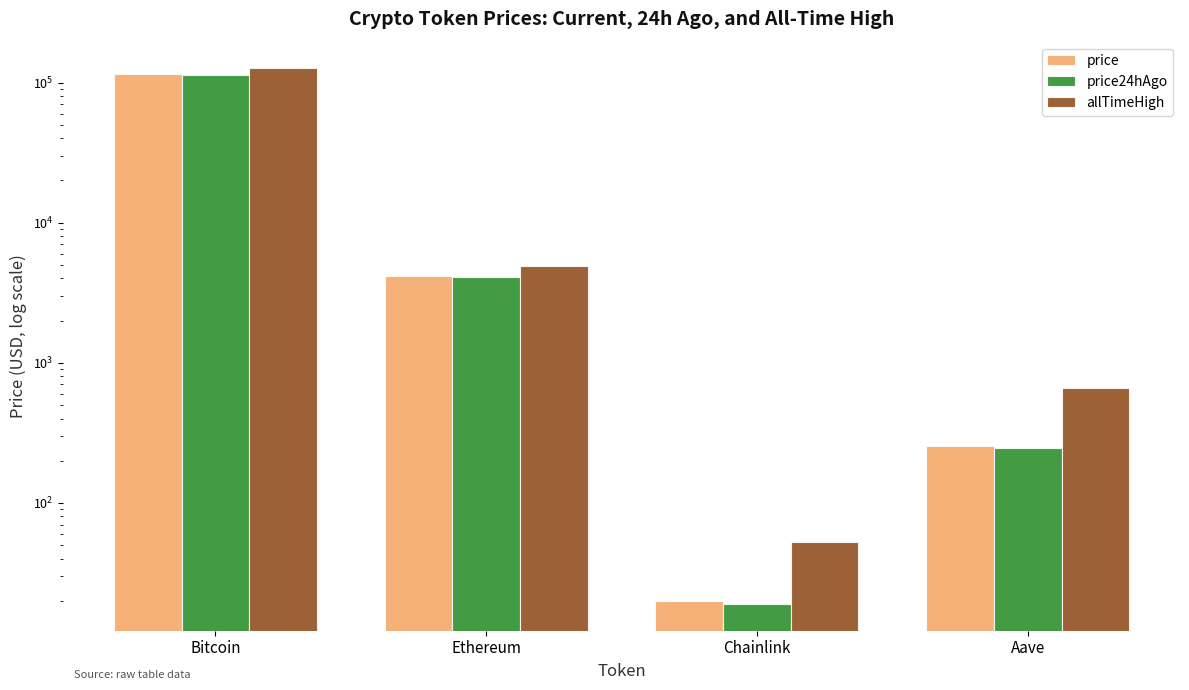

How many bars are there in each group?

3